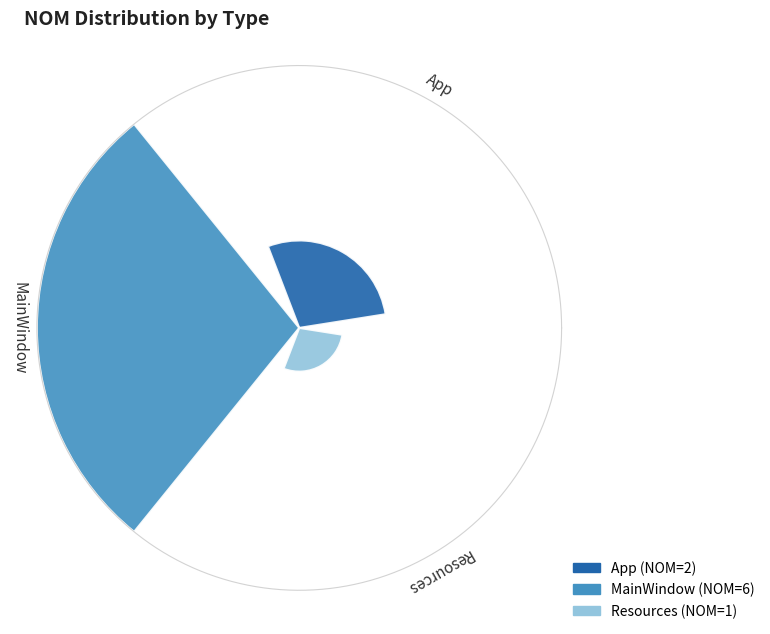

True or false: Resources accounts for 3% of the total.

False